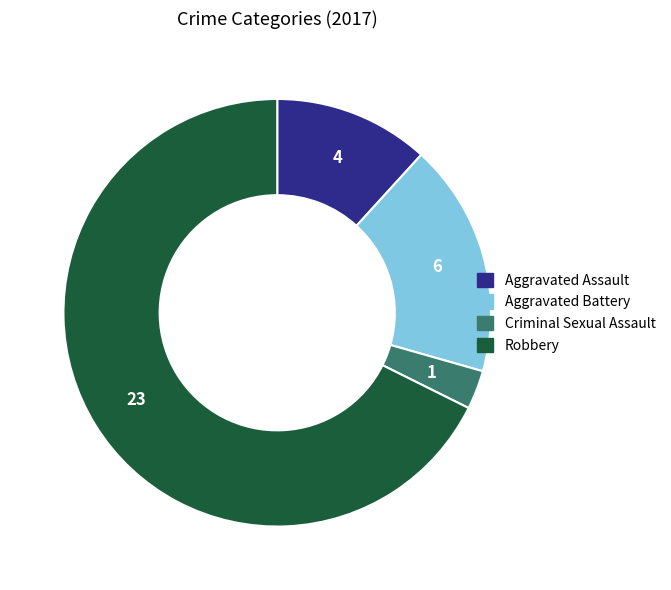

Do Robbery and Criminal Sexual Assault together represent more than half of the pie?

Yes